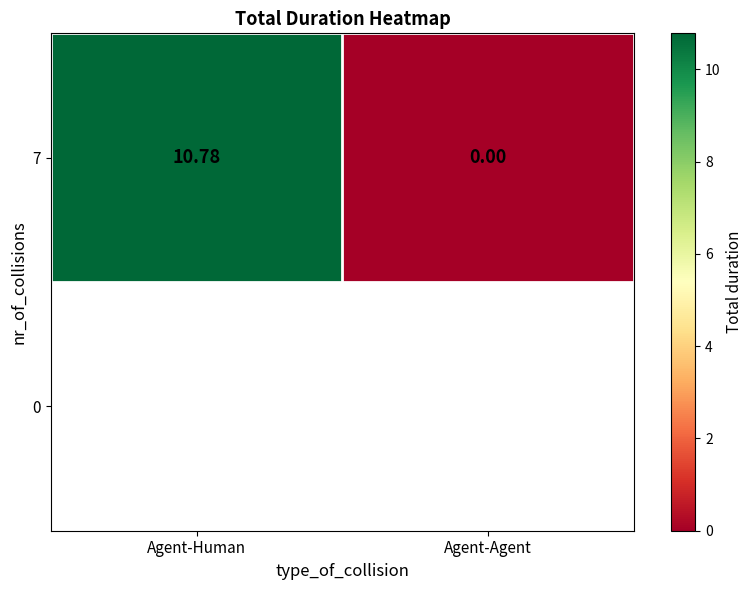

List the labels in order of value, smallest first.

Agent-Agent, Agent-Human